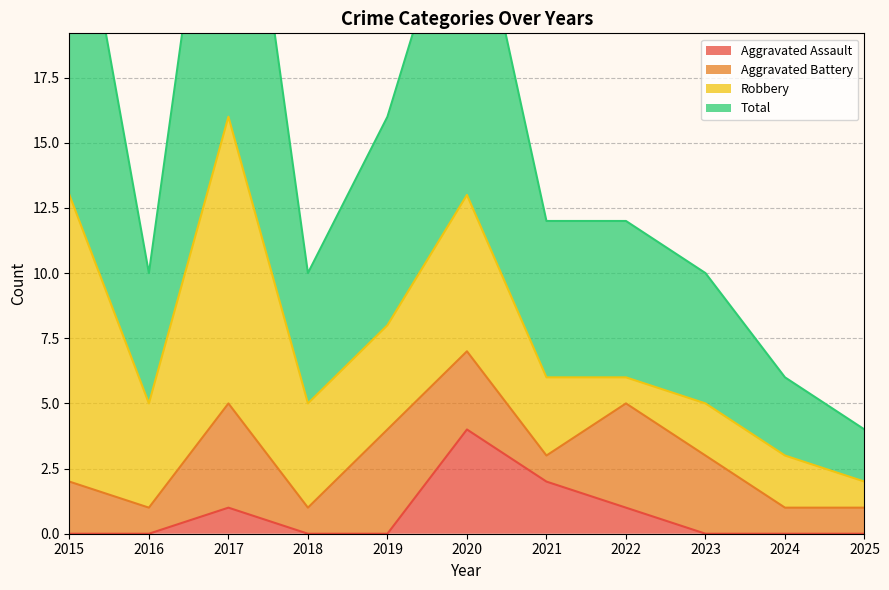

Is it true that Aggravated Assault equals 0 at 2016?

True